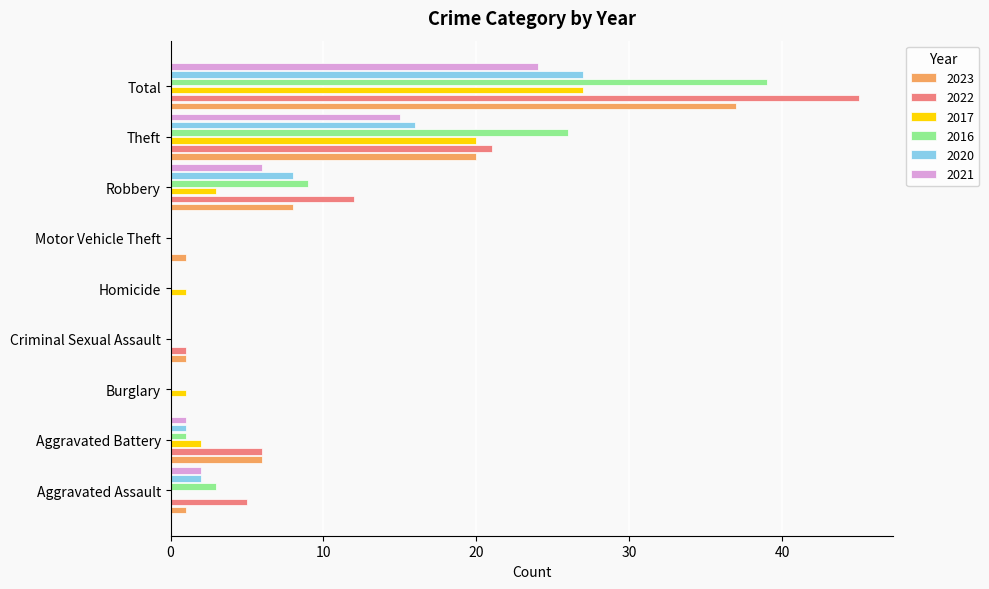

What is the greatest value displayed?

45